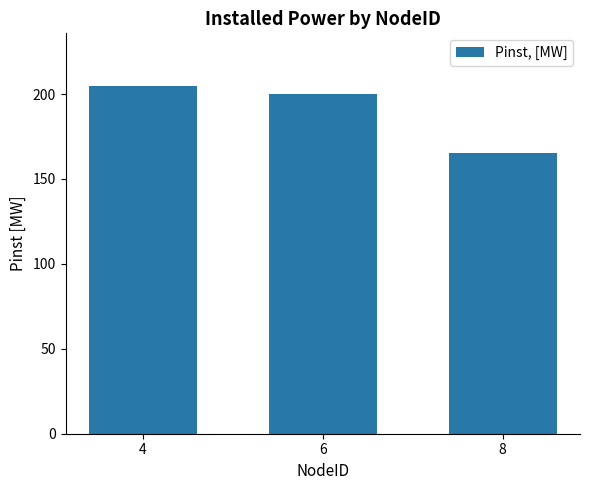

What value does the data have at 6?

200